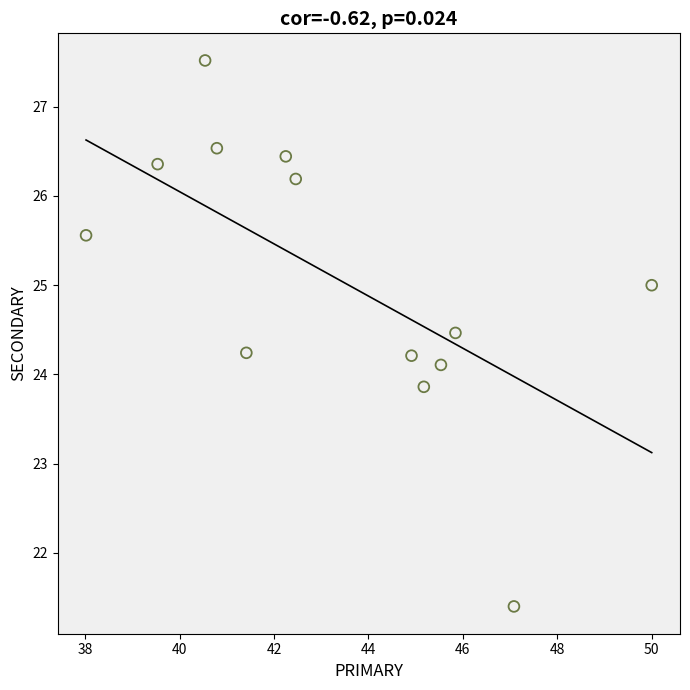

What is the range of Y values (max minus min)?

6.1